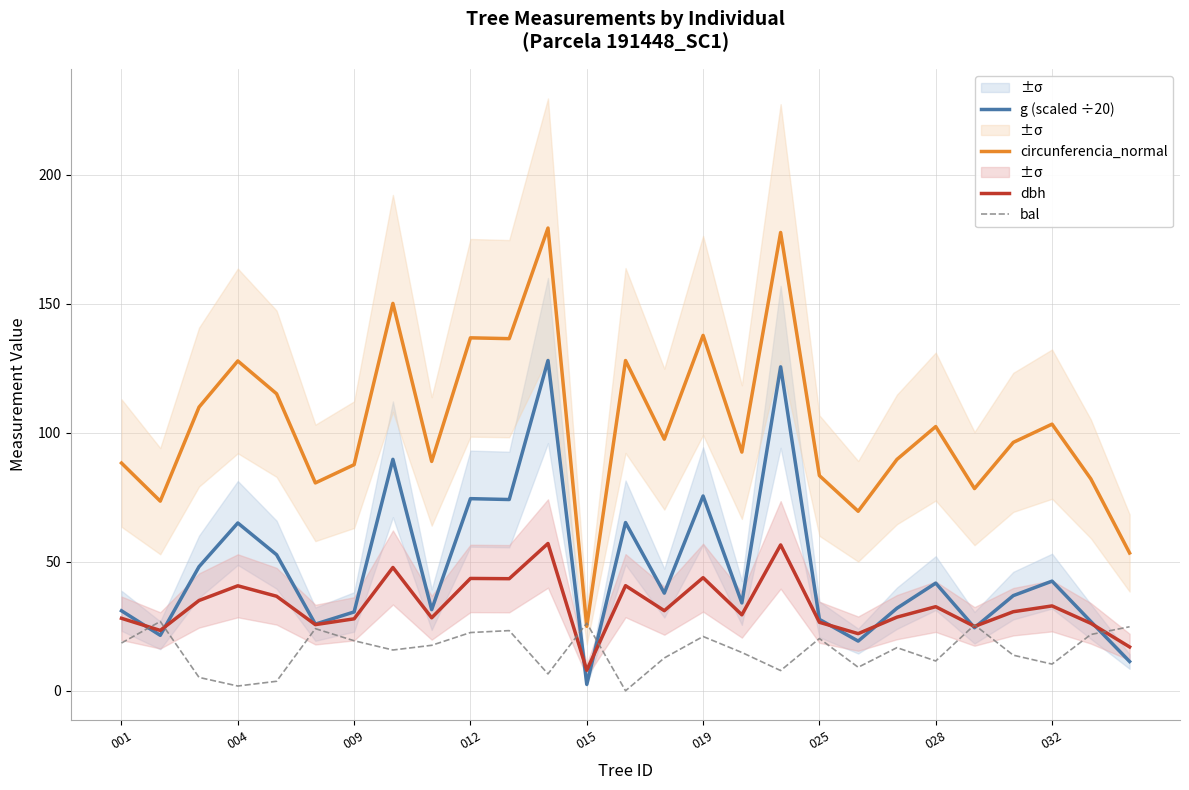

Reading left to right, what are all the values shown in this chart?

g (scaled ÷20): 31.0	21.5	48.1	65.0	52.7	25.8	30.6	89.7	31.5	74.5	74.1	128.0	2.5	65.2	37.9	75.5	34.1	125.6	27.7	19.3	32.0	41.7	24.4	36.9	42.5	26.9	11.3
circunferencia_normal: 88.3	73.5	110.0	127.9	115.1	80.6	87.7	150.2	88.9	136.8	136.5	179.4	25.0	128.0	97.5	137.8	92.5	177.7	83.4	69.6	89.7	102.4	78.4	96.3	103.4	82.2	53.4
dbh: 28.1	23.4	35.0	40.7	36.6	25.6	27.9	47.8	28.3	43.5	43.5	57.1	8.0	40.8	31.1	43.9	29.4	56.5	26.6	22.1	28.6	32.6	24.9	30.6	32.9	26.1	17.0
bal: 18.5	26.9	5.2	1.9	3.7	24.1	19.4	15.8	17.6	22.6	23.3	6.5	26.2	0.0	12.7	21.1	14.8	7.8	20.3	9.1	16.7	11.6	25.5	13.8	10.3	21.8	24.8